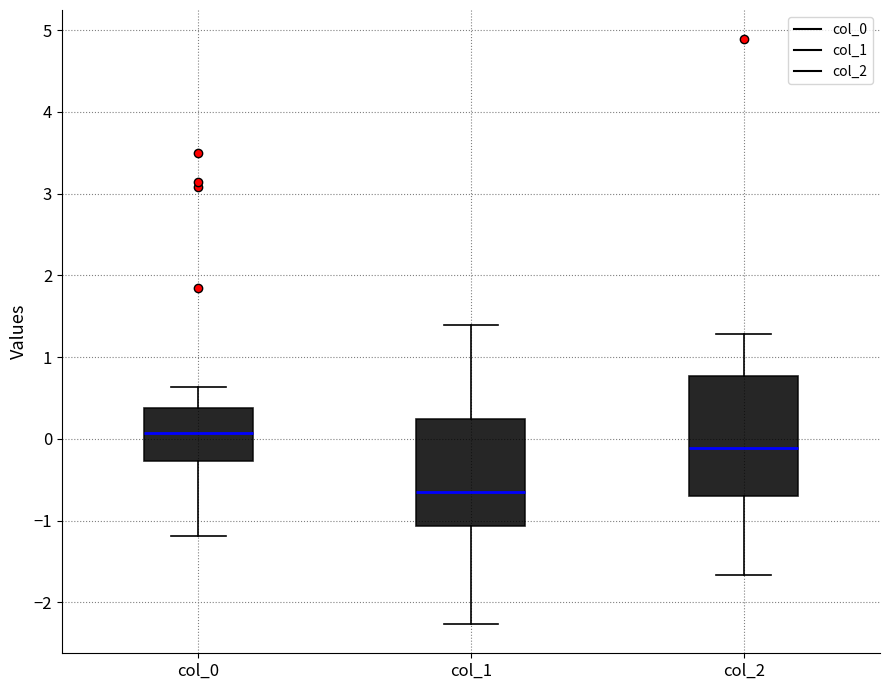

Which box is the tallest, from its lower edge to its upper edge?

col_2